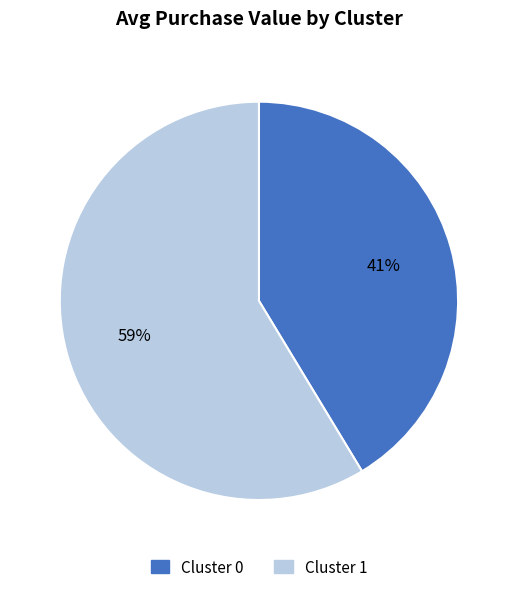

How many slices are in this pie chart?

2